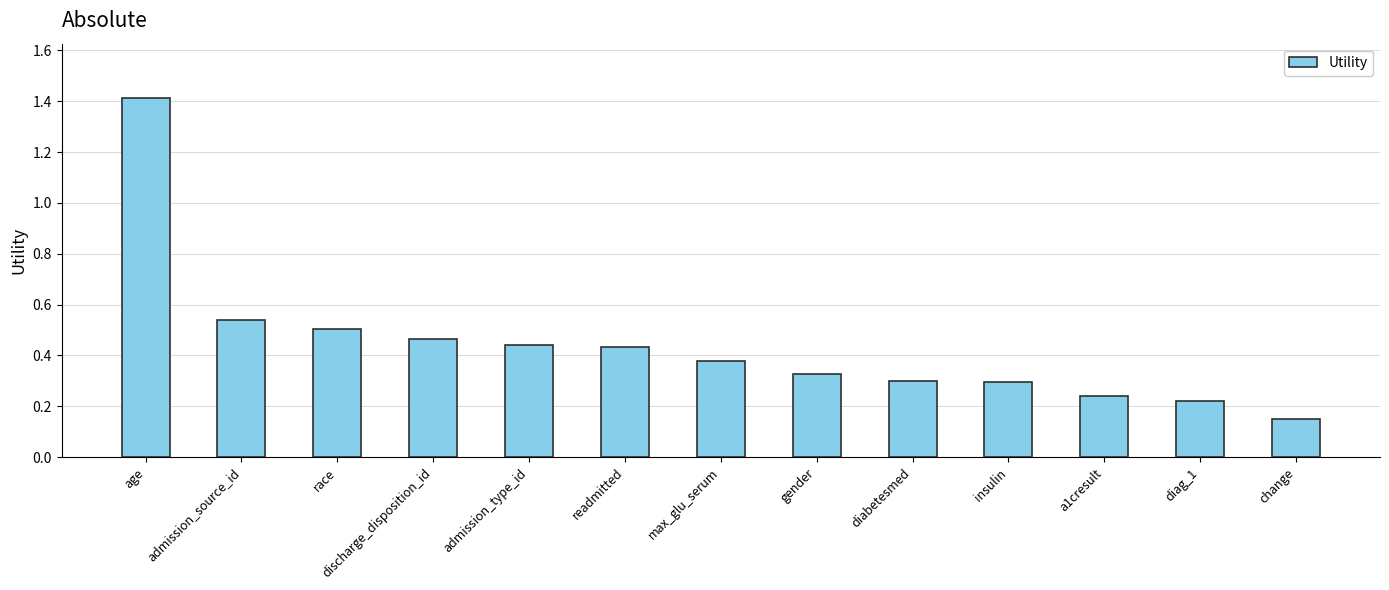

The chart shows a value of 0.3 at insulin. True or false?

True